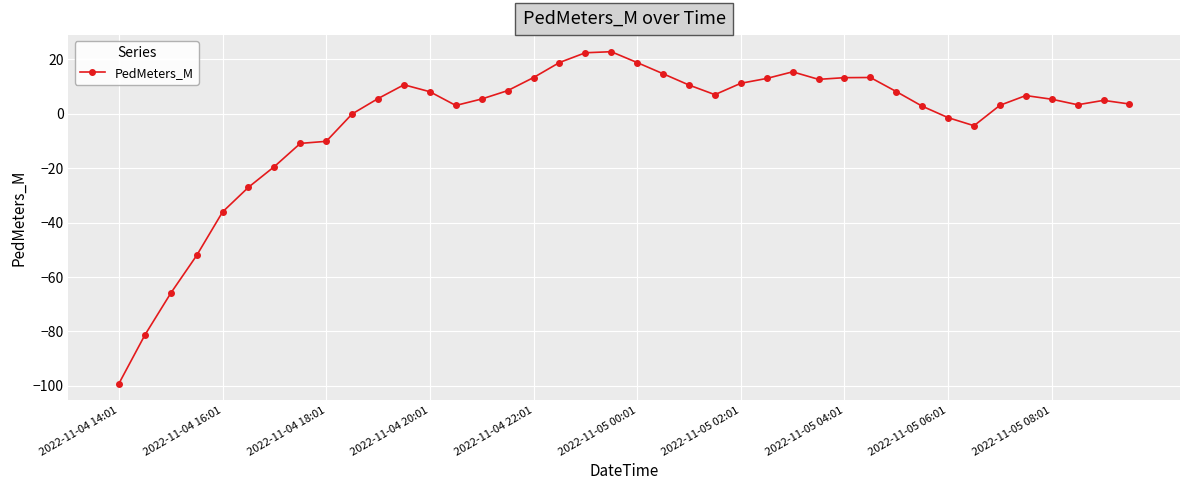

What is the difference between the second highest and second lowest values?

103.8